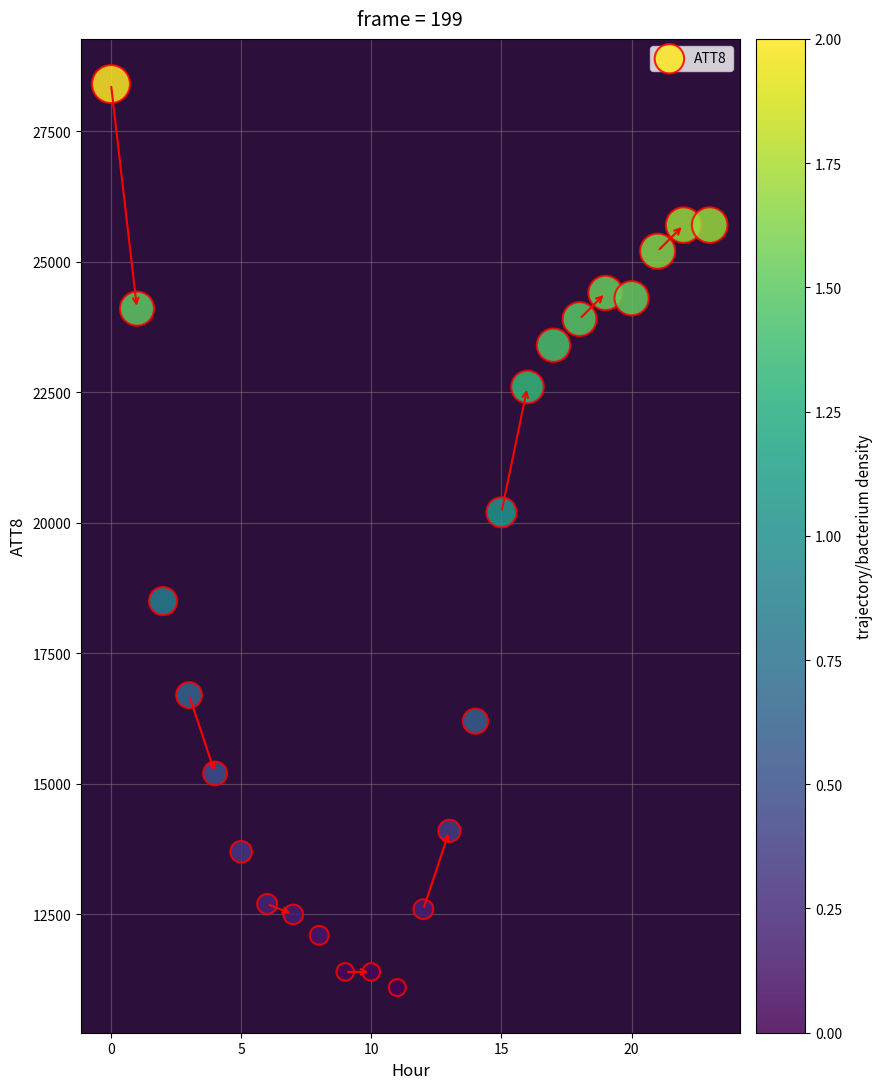

What is the range of Y values (max minus min)?

17300